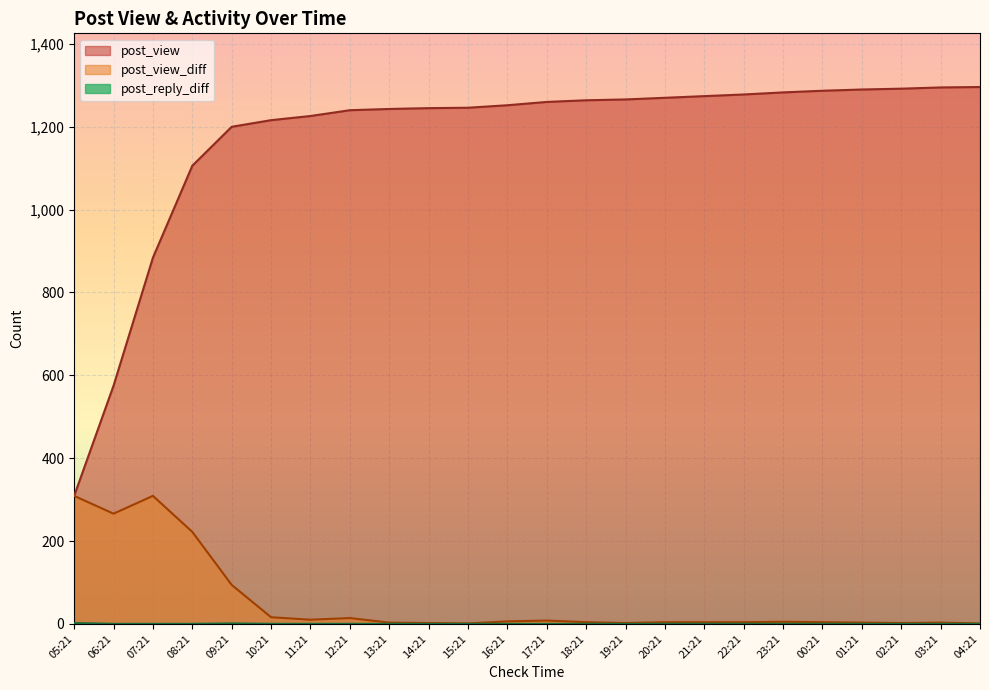

What is the greatest value displayed?

1296